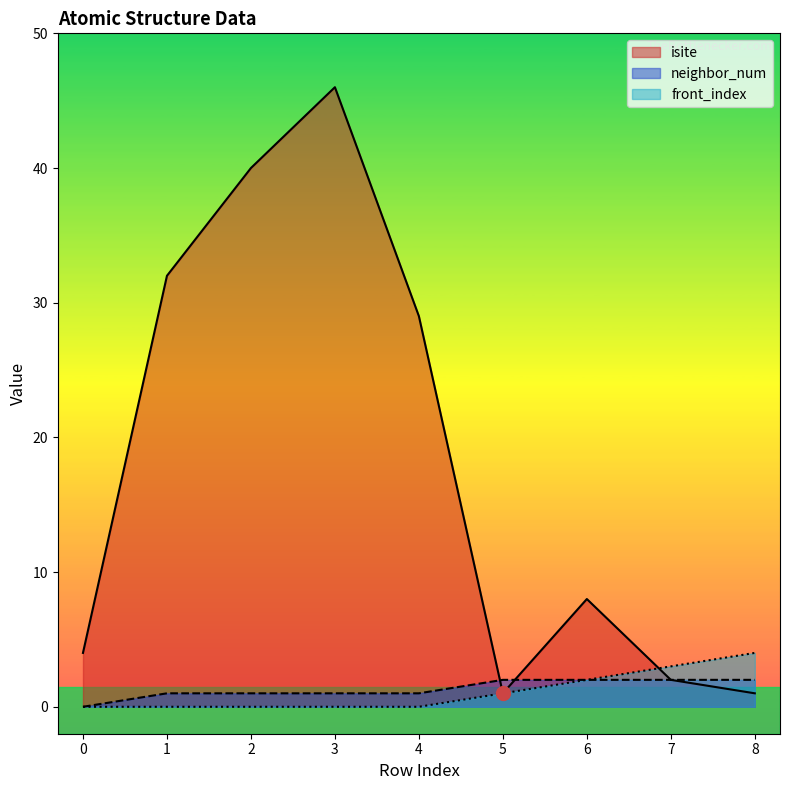

How many data points in front_index are above 0?

4